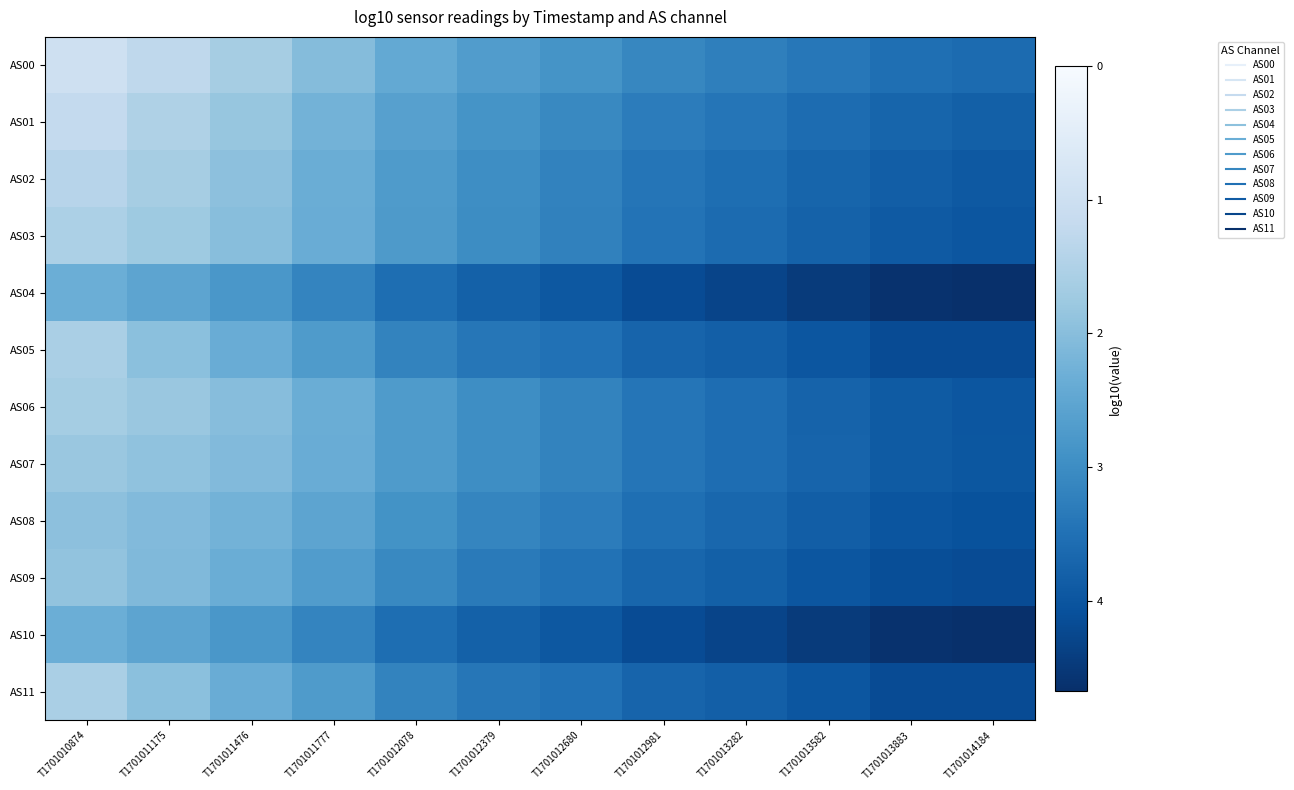

Reading right to left, what are all the values shown in this chart?

AS00: T1701014184=3.6	T1701013883=3.5	T1701013582=3.4	T1701013282=3.2	T1701012981=3.1	T1701012680=2.9	T1701012379=2.7	T1701012078=2.4	T1701011777=2.0	T1701011476=1.6	T1701011175=1.3	T1701010874=1.0
AS01: T1701014184=3.8	T1701013883=3.7	T1701013582=3.6	T1701013282=3.4	T1701012981=3.3	T1701012680=3.1	T1701012379=2.9	T1701012078=2.6	T1701011777=2.2	T1701011476=1.8	T1701011175=1.5	T1701010874=1.2
AS02: T1701014184=3.9	T1701013883=3.9	T1701013582=3.7	T1701013282=3.6	T1701012981=3.4	T1701012680=3.2	T1701012379=3.0	T1701012078=2.7	T1701011777=2.3	T1701011476=1.9	T1701011175=1.6	T1701010874=1.4
AS03: T1701014184=4.0	T1701013883=3.9	T1701013582=3.8	T1701013282=3.6	T1701012981=3.5	T1701012680=3.2	T1701012379=3.0	T1701012078=2.8	T1701011777=2.4	T1701011476=2.0	T1701011175=1.7	T1701010874=1.5
AS04: T1701014184=4.7	T1701013883=4.6	T1701013582=4.5	T1701013282=4.3	T1701012981=4.2	T1701012680=4.0	T1701012379=3.8	T1701012078=3.6	T1701011777=3.2	T1701011476=2.8	T1701011175=2.5	T1701010874=2.3
AS05: T1701014184=4.2	T1701013883=4.2	T1701013582=4.0	T1701013282=3.8	T1701012981=3.7	T1701012680=3.5	T1701012379=3.4	T1701012078=3.2	T1701011777=2.7	T1701011476=2.4	T1701011175=2.0	T1701010874=1.6
AS06: T1701014184=4.0	T1701013883=3.9	T1701013582=3.8	T1701013282=3.6	T1701012981=3.4	T1701012680=3.2	T1701012379=3.0	T1701012078=2.7	T1701011777=2.3	T1701011476=2.0	T1701011175=1.8	T1701010874=1.7
AS07: T1701014184=4.0	T1701013883=3.9	T1701013582=3.7	T1701013282=3.6	T1701012981=3.4	T1701012680=3.2	T1701012379=3.0	T1701012078=2.7	T1701011777=2.4	T1701011476=2.1	T1701011175=1.9	T1701010874=1.8
AS08: T1701014184=4.1	T1701013883=4.0	T1701013582=3.9	T1701013282=3.7	T1701012981=3.5	T1701012680=3.3	T1701012379=3.1	T1701012078=2.9	T1701011777=2.5	T1701011476=2.2	T1701011175=2.1	T1701010874=2.0
AS09: T1701014184=4.2	T1701013883=4.1	T1701013582=4.0	T1701013282=3.8	T1701012981=3.7	T1701012680=3.5	T1701012379=3.3	T1701012078=3.1	T1701011777=2.7	T1701011476=2.3	T1701011175=2.1	T1701010874=1.9
AS10: T1701014184=4.7	T1701013883=4.6	T1701013582=4.5	T1701013282=4.3	T1701012981=4.2	T1701012680=4.0	T1701012379=3.8	T1701012078=3.6	T1701011777=3.2	T1701011476=2.8	T1701011175=2.5	T1701010874=2.3
AS11: T1701014184=4.2	T1701013883=4.2	T1701013582=4.0	T1701013282=3.8	T1701012981=3.7	T1701012680=3.5	T1701012379=3.4	T1701012078=3.2	T1701011777=2.7	T1701011476=2.4	T1701011175=2.0	T1701010874=1.6